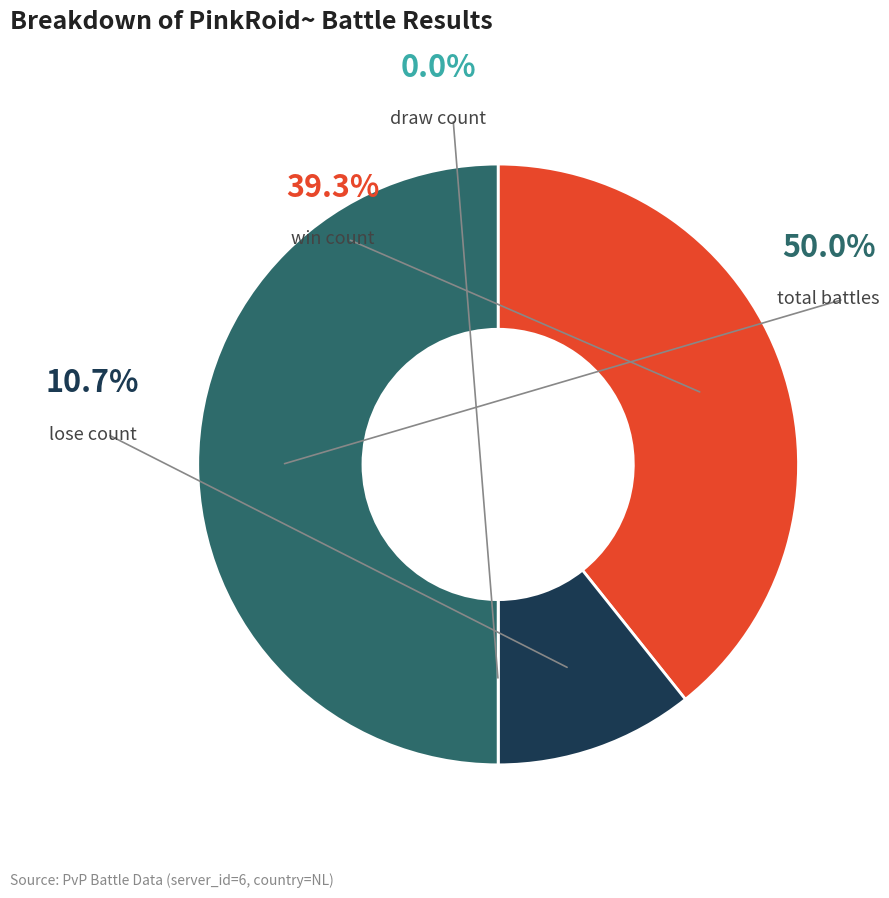

Is the sum of win_count and draw_count greater than half?

No